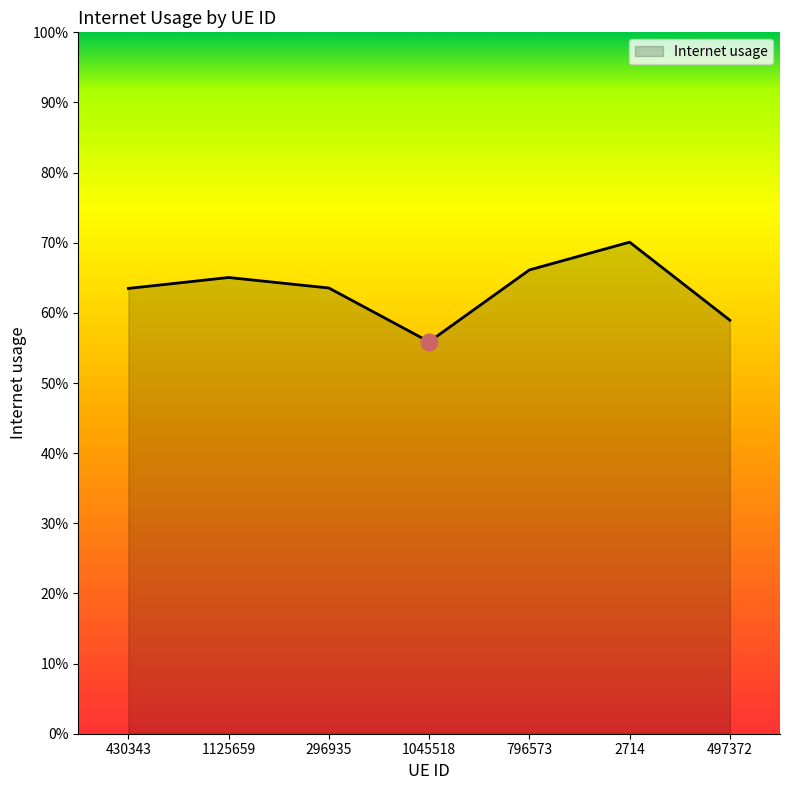

What is the label of the 2nd point from the right?

2714